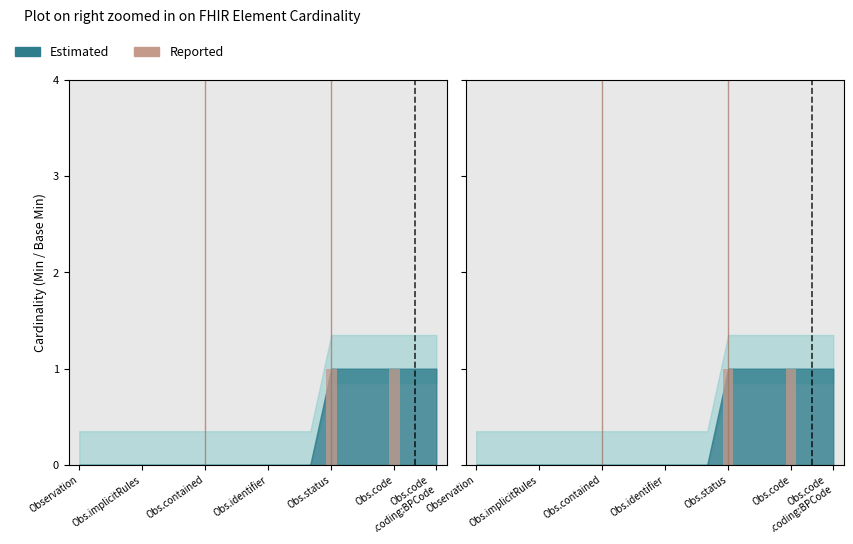

What is the difference between the second highest and minimum values?

1